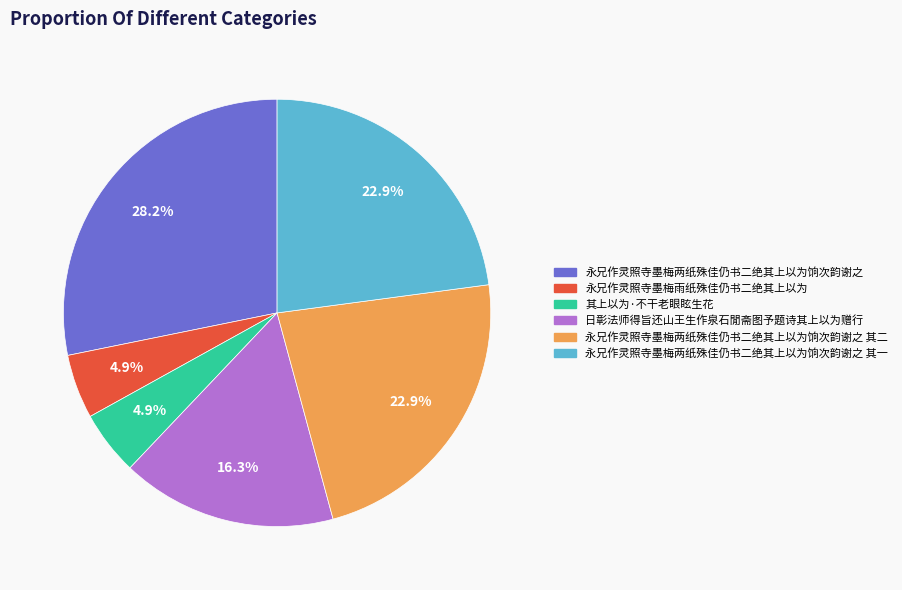

Is there any slice that represents more than half of the pie?

No